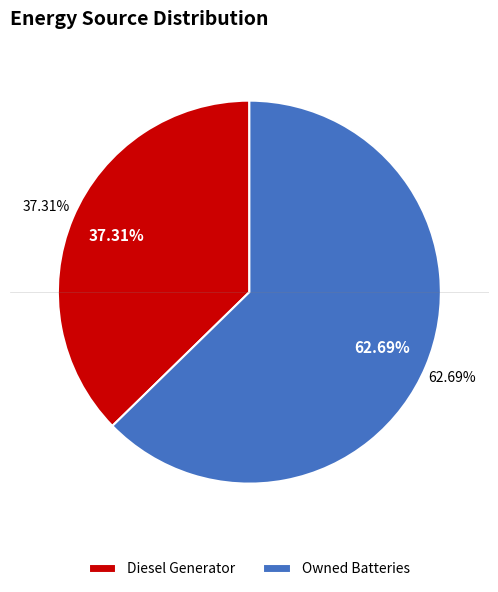

Does any single category account for the majority?

Yes